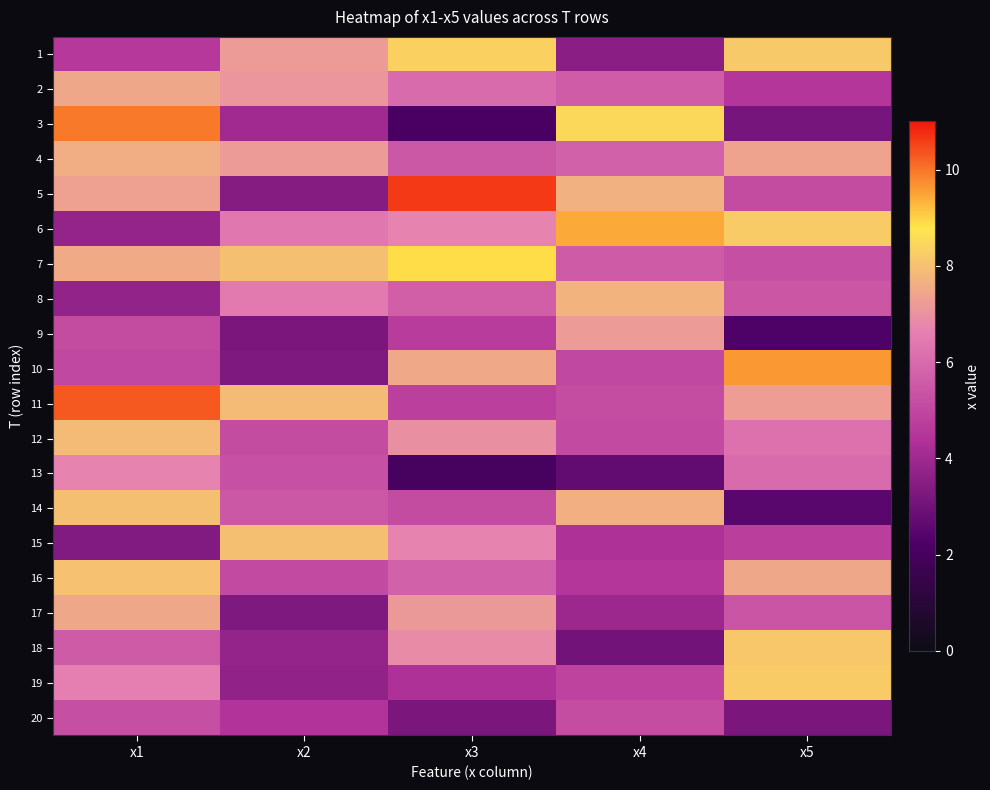

Reading right to left, what are all the values shown in this chart?

1: x5=8.2	x4=3.6	x3=8.3	x2=7.2	x1=4.6
2: x5=4.5	x4=5.6	x3=6.1	x2=7.1	x1=7.4
3: x5=3.1	x4=8.5	x3=2.1	x2=4.0	x1=9.9
4: x5=7.4	x4=5.7	x3=5.5	x2=7.2	x1=7.6
5: x5=5.2	x4=7.7	x3=10.6	x2=3.4	x1=7.3
6: x5=8.2	x4=9.4	x3=6.7	x2=6.4	x1=3.7
7: x5=5.2	x4=5.6	x3=8.9	x2=8.0	x1=7.5
8: x5=5.4	x4=7.7	x3=5.7	x2=6.5	x1=3.7
9: x5=2.3	x4=7.2	x3=4.7	x2=3.2	x1=5.1
10: x5=9.6	x4=5.0	x3=7.5	x2=3.3	x1=5.0
11: x5=7.2	x4=5.2	x3=4.8	x2=7.9	x1=10.3
12: x5=6.2	x4=5.1	x3=6.9	x2=5.1	x1=7.9
13: x5=6.0	x4=2.7	x3=2.0	x2=5.3	x1=6.7
14: x5=2.5	x4=7.6	x3=5.1	x2=5.5	x1=8.0
15: x5=4.7	x4=4.3	x3=6.7	x2=8.0	x1=3.4
16: x5=7.4	x4=4.5	x3=5.7	x2=5.1	x1=8.0
17: x5=5.4	x4=3.9	x3=7.1	x2=3.3	x1=7.5
18: x5=8.2	x4=3.0	x3=6.8	x2=3.8	x1=5.6
19: x5=8.2	x4=4.9	x3=4.3	x2=3.7	x1=6.6
20: x5=3.2	x4=5.2	x3=3.2	x2=4.4	x1=5.2